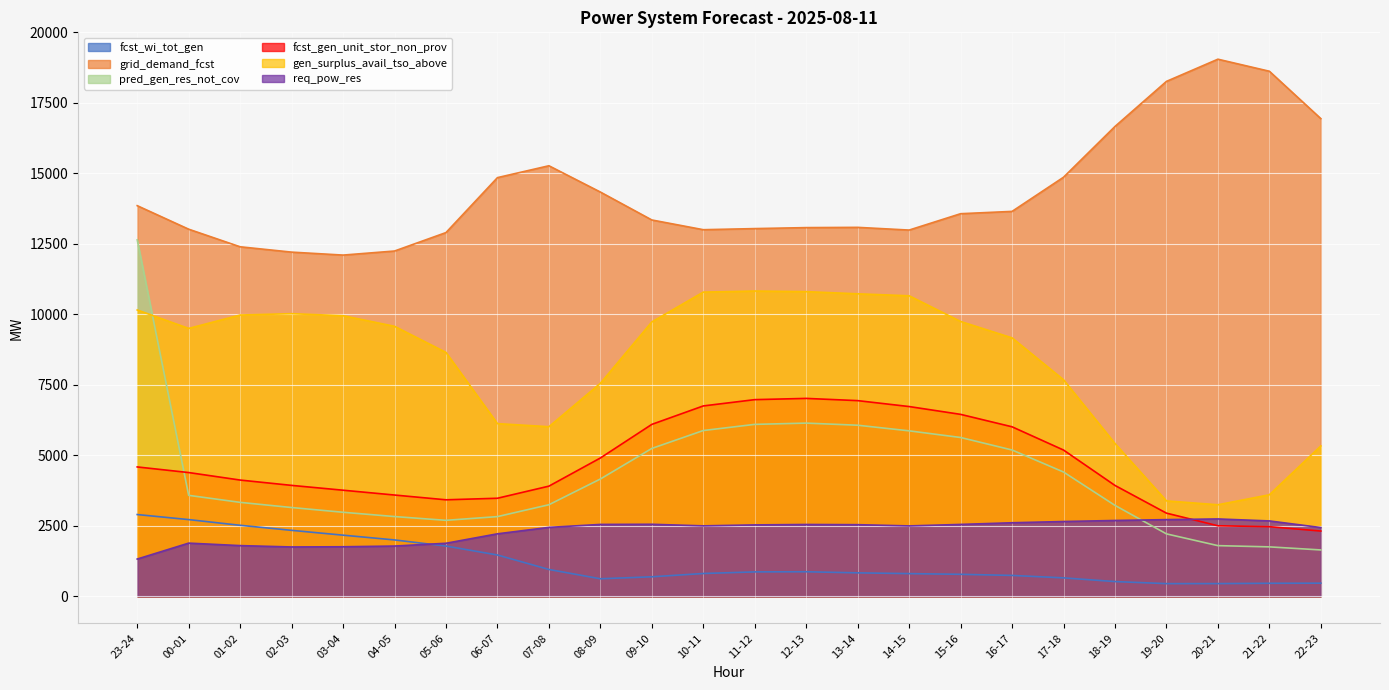

At which category does gen_surplus_avail_tso_above reach its first local valley?

00-01